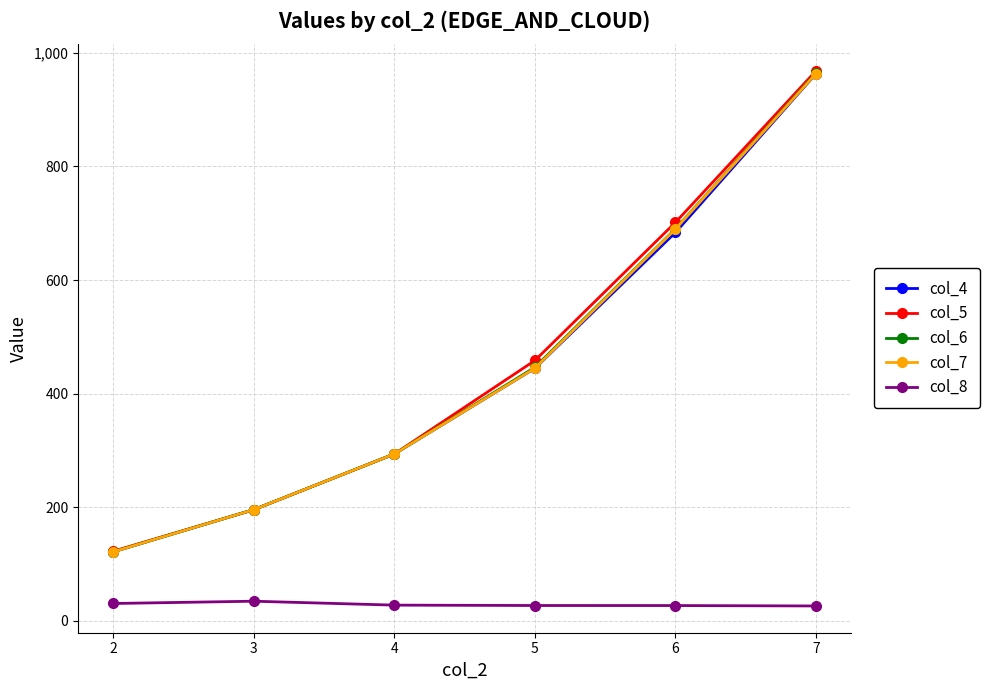

What is the difference between the maximum and minimum values in the col_5 series?

845.9